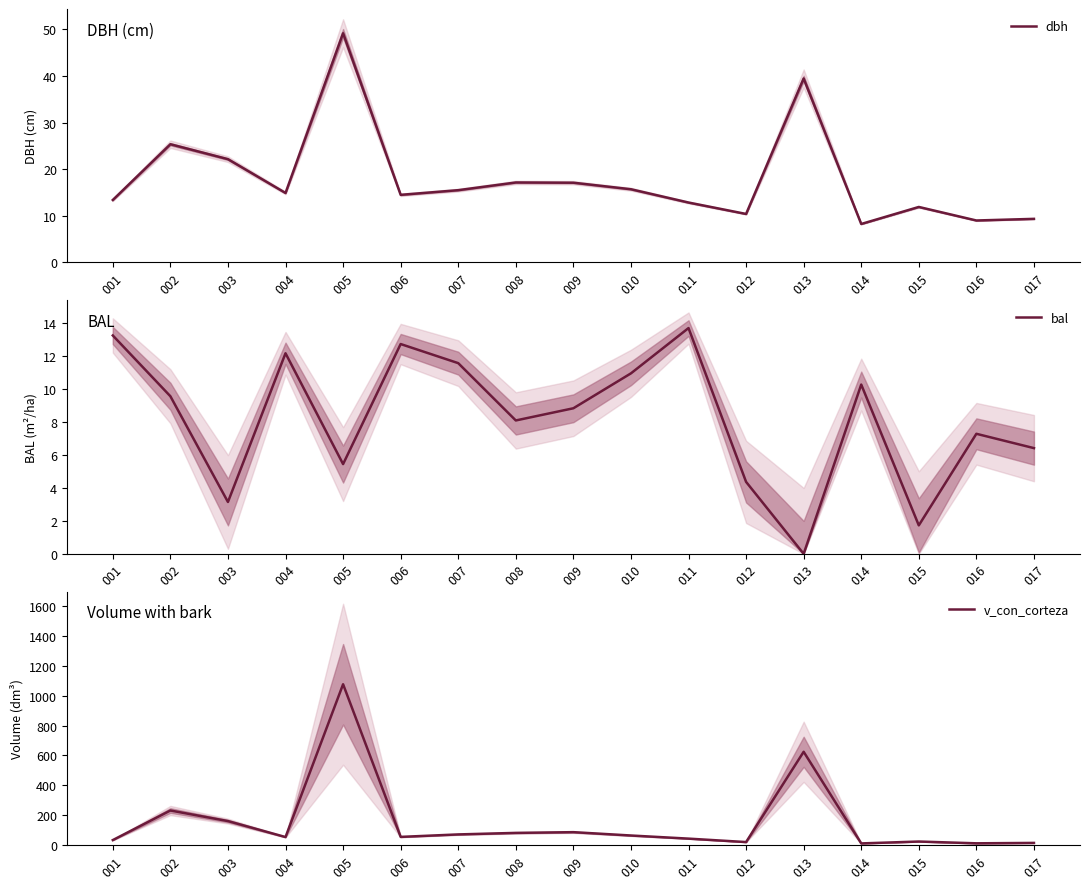

What is the average value of the bal series?

8.2